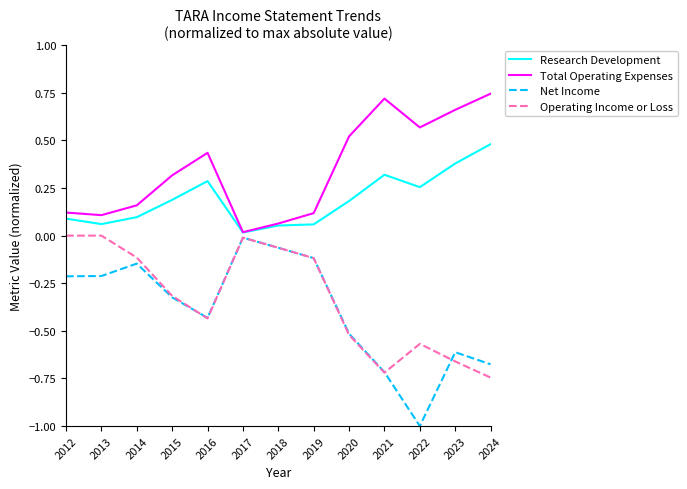

True or false: Research Development and Operating Income or Loss intersect in this chart.

False